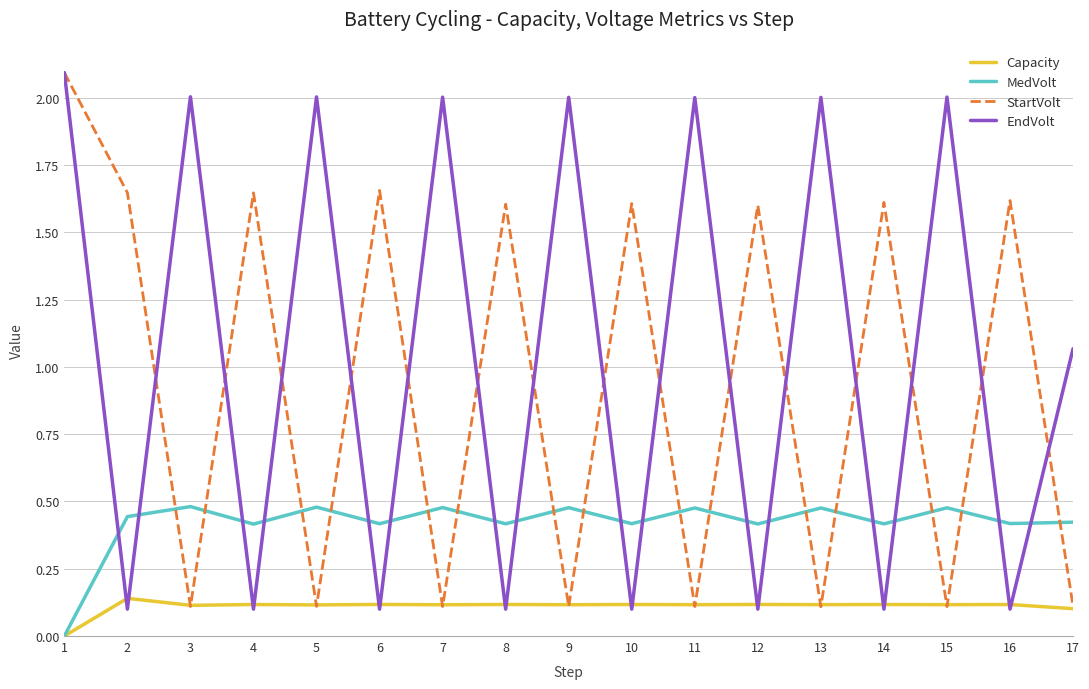

The EndVolt series shows 2.0 at 5. True or false?

True